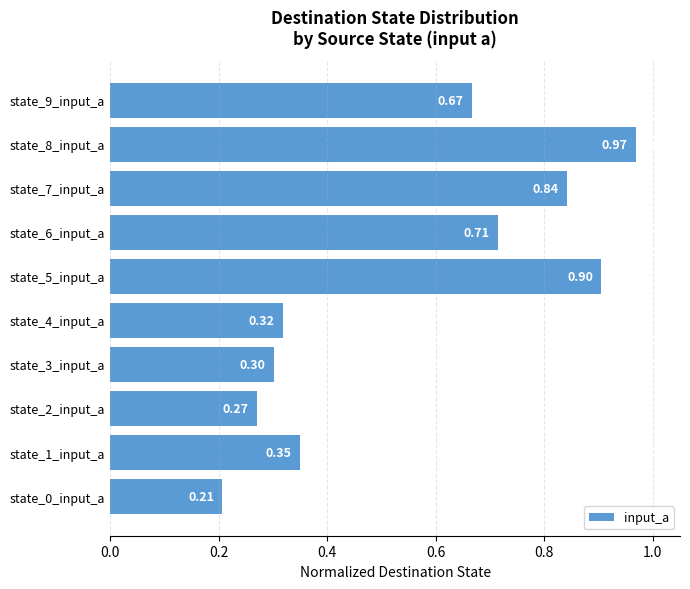

How many bars are there in total?

10